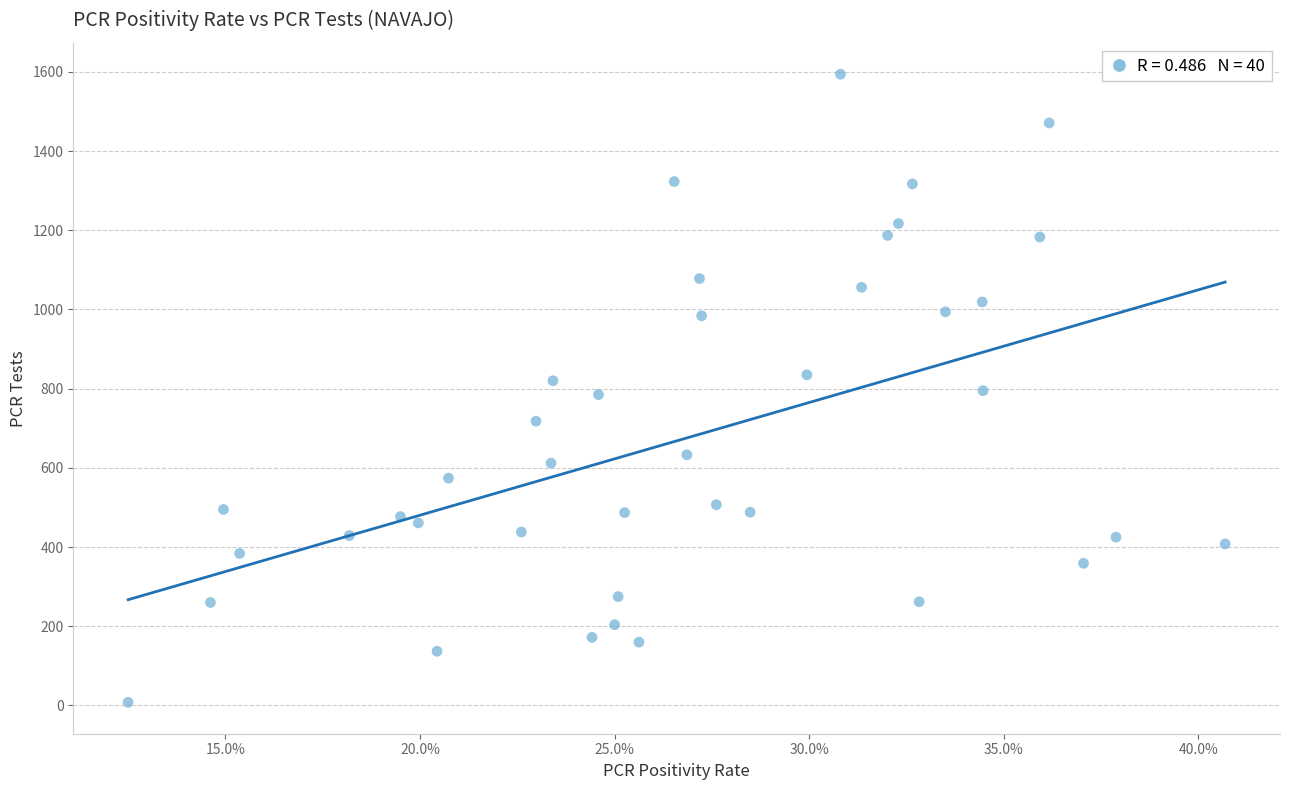

What is the range of Y values (max minus min)?

1586